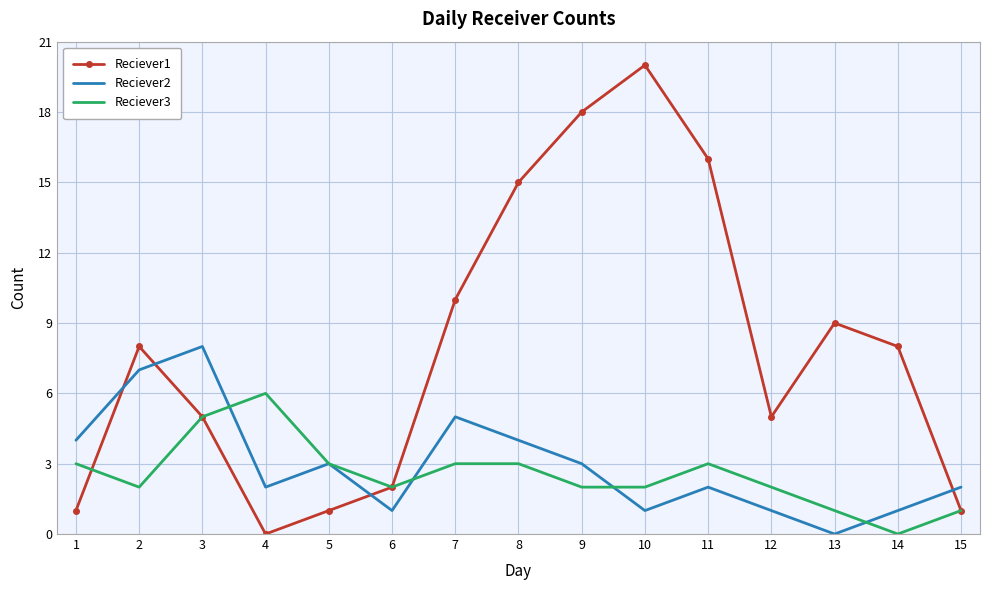

The value of Reciever3 at 13 is 1. True or false?

True